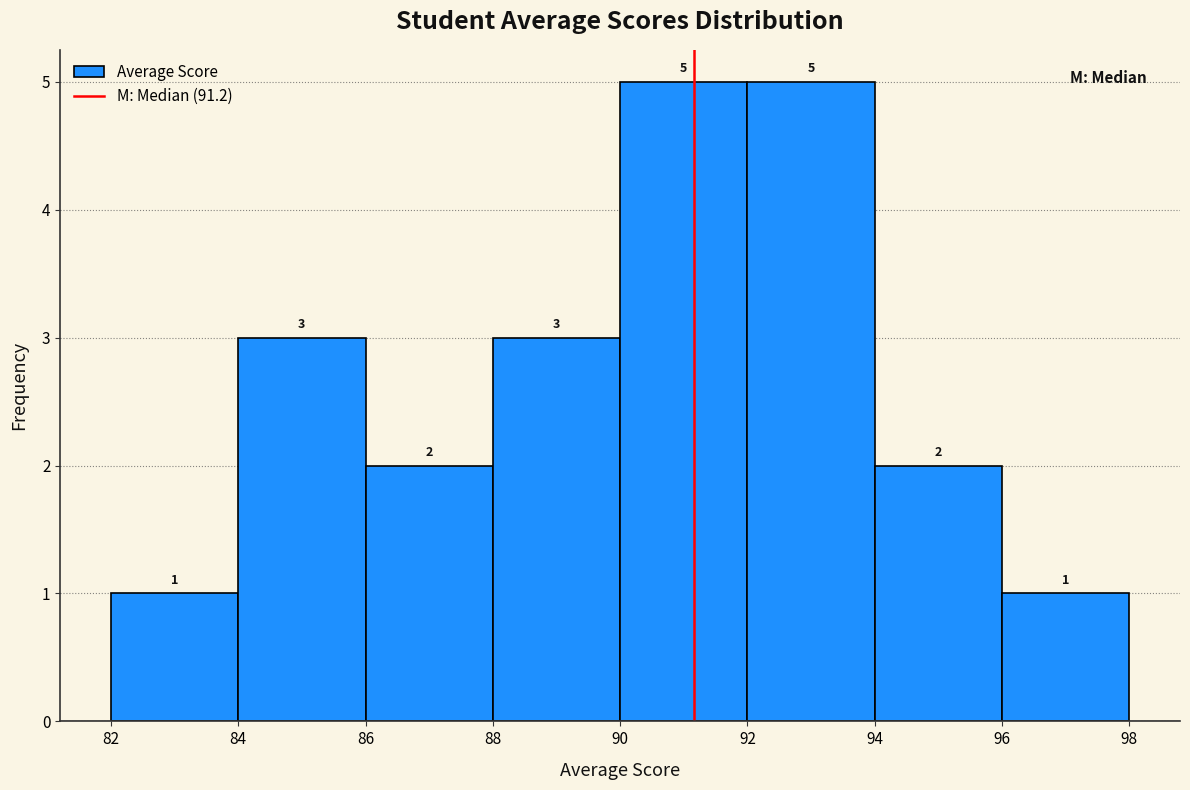

Reading left to right, transcribe this chart: for each bar, give the range it covers on the x-axis and its height.

82 to 84: 1
84 to 86: 3
86 to 88: 2
88 to 90: 3
90 to 92: 5
92 to 94: 5
94 to 96: 2
96 to 98: 1